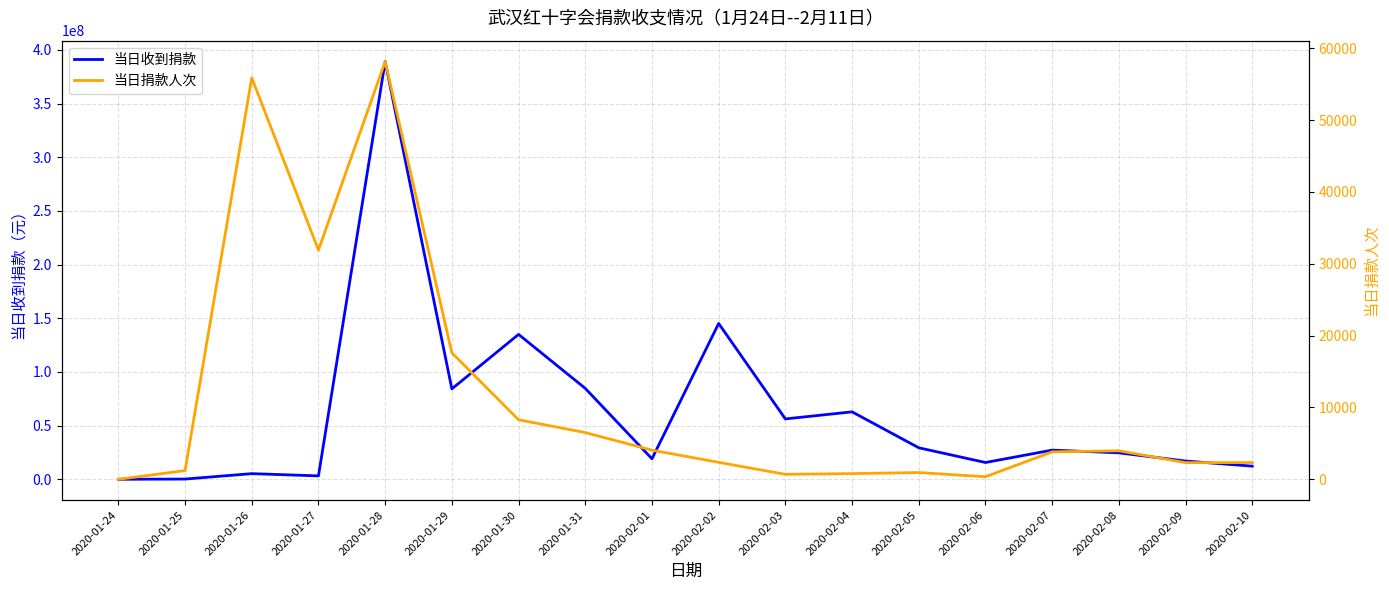

Reading left to right, extract all data points from this chart.

当日收到捐款: 0.0	210783.2	5257374.6	3156996.5	389083593.0	84208421.8	134937252.3	84680824.5	19090783.1	145133018.9	56228308.6	62809749.3	29334876.4	15628011.2	27171733.6	24618941.1	17014640.3	12222090.6
当日捐款人次: 0.0	1207.0	55894.0	31902.0	58148.0	17603.0	8285.0	6501.0	4053.0	2358.0	692.0	791.0	935.0	354.0	3817.0	3966.0	2317.0	2328.0